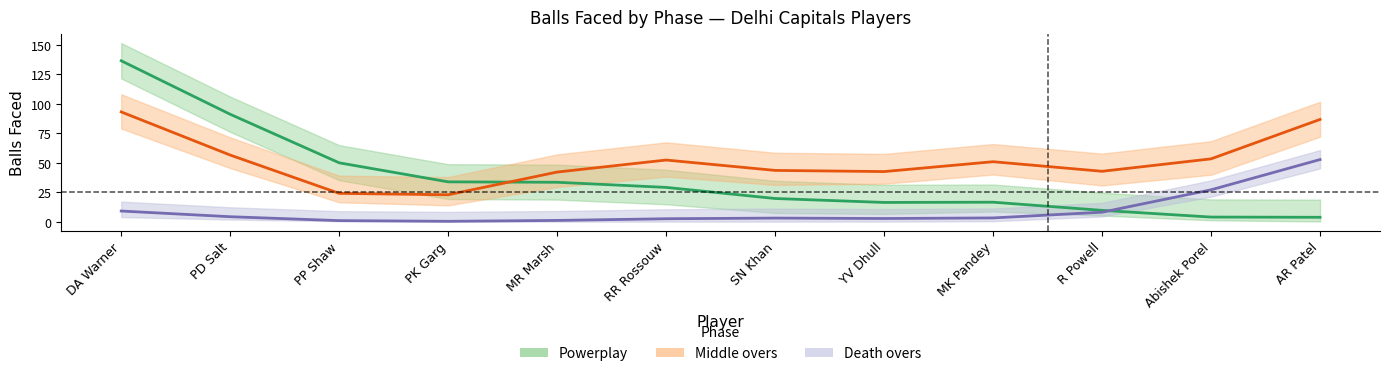

What are all the series names shown in the legend?

Powerplay, Middle overs, Death overs